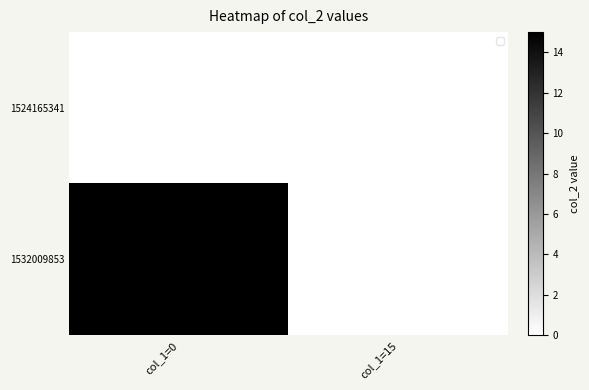

Which series has the largest total across all categories?

1532009853